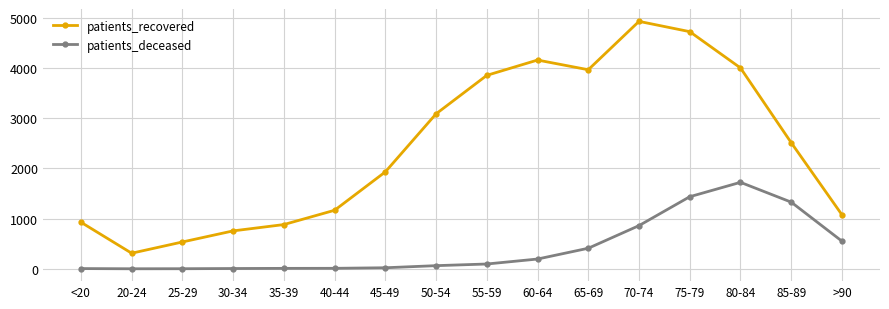

List the series in order of their peak value, lowest first.

patients_deceased, patients_recovered